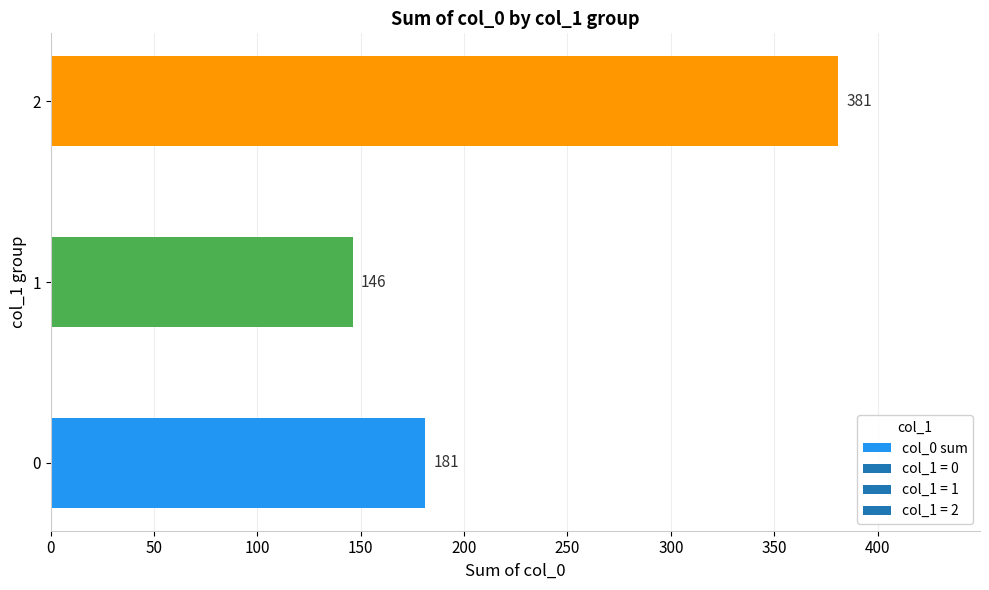

Reading bottom to top, list all the values displayed in this chart.

181	146	381